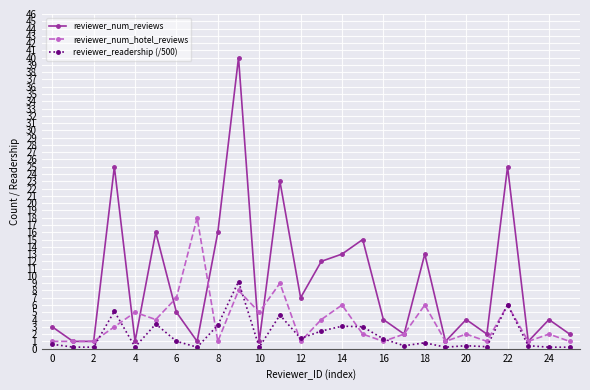

How many distinct data groups are displayed?

3